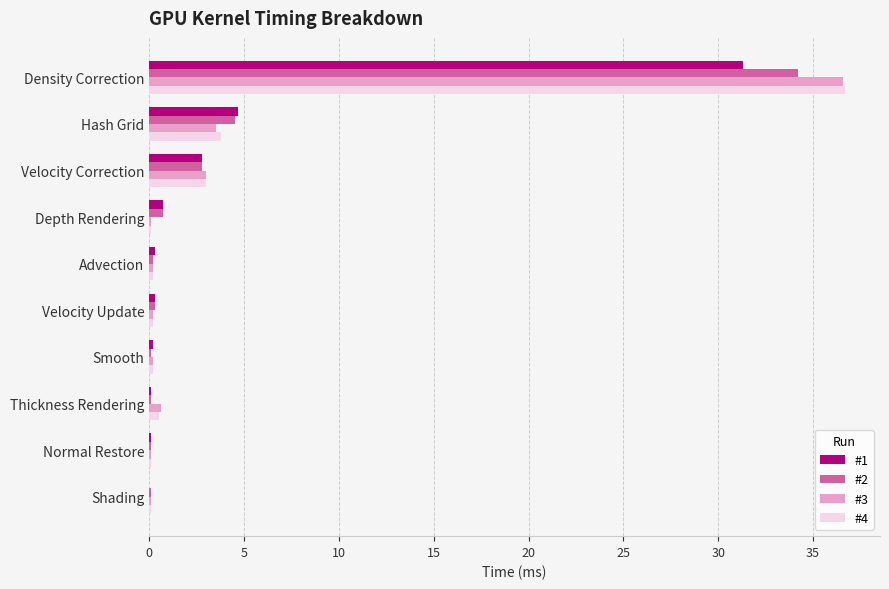

What are all the series names shown in the legend?

#1, #2, #3, #4